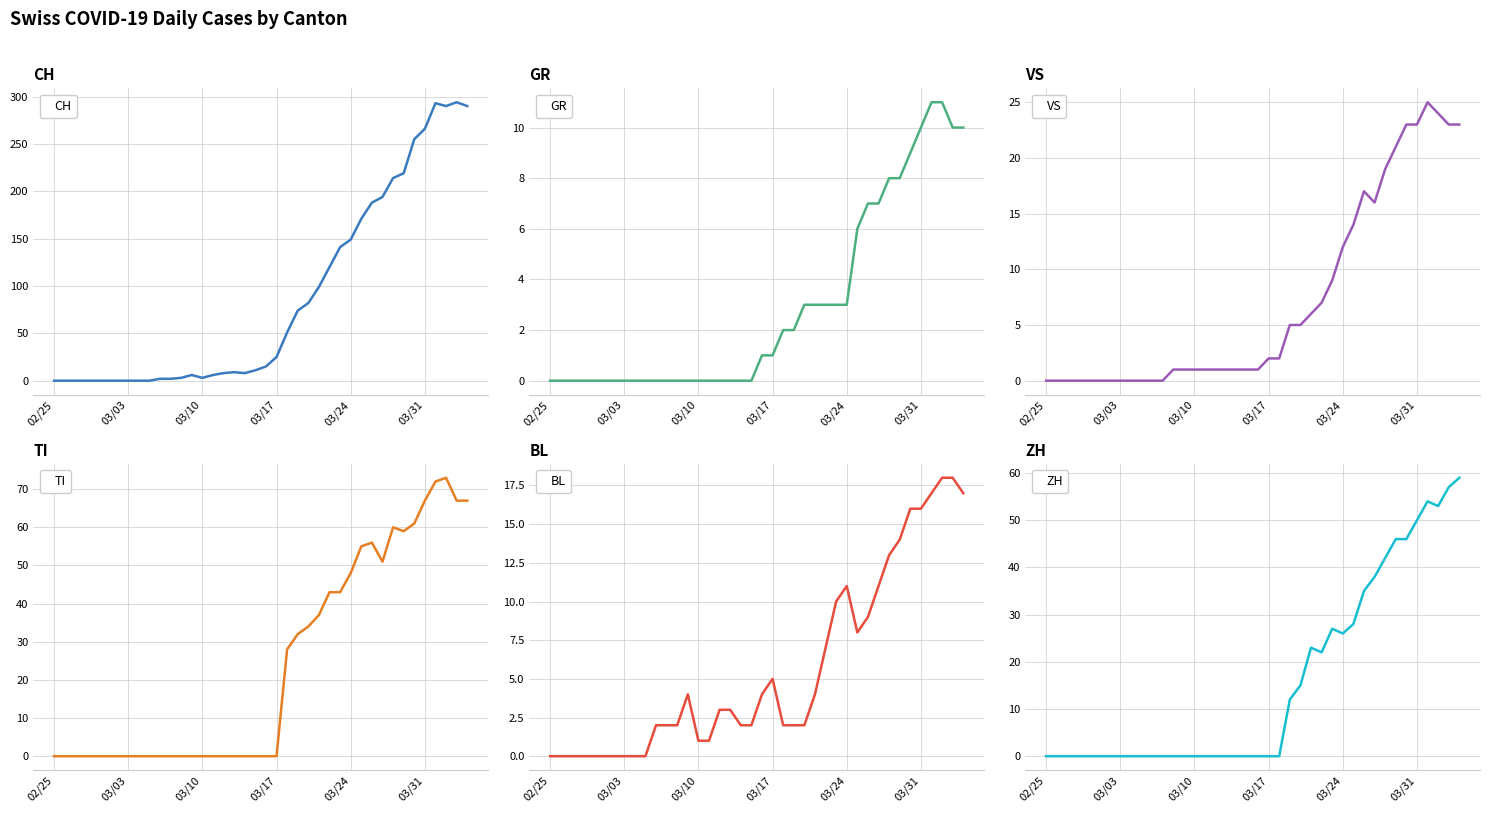

What is the highest value of the CH series?

294